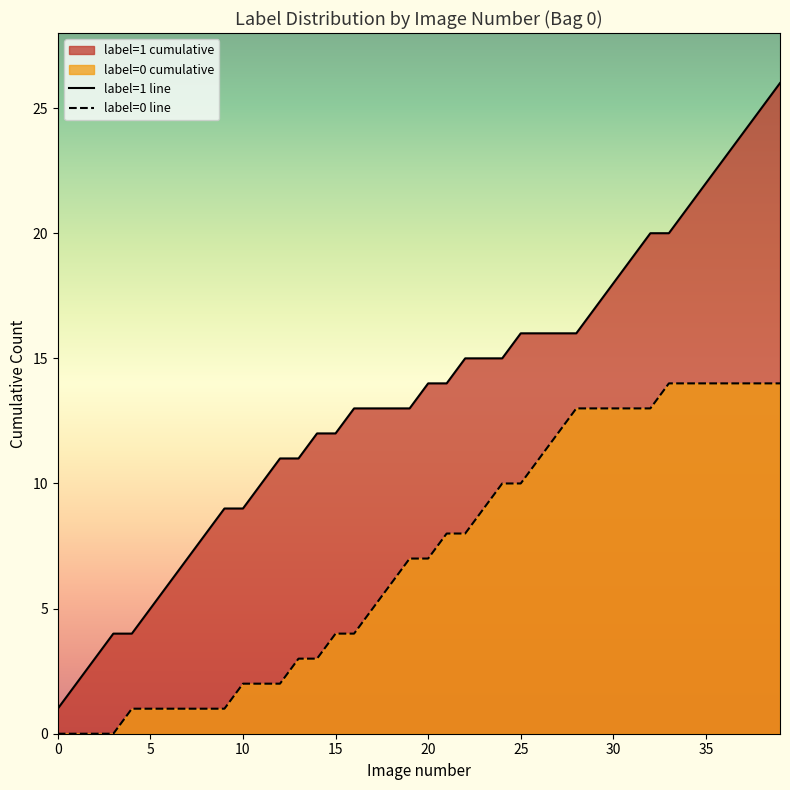

What is the spread (max minus min) of values at 31?

6